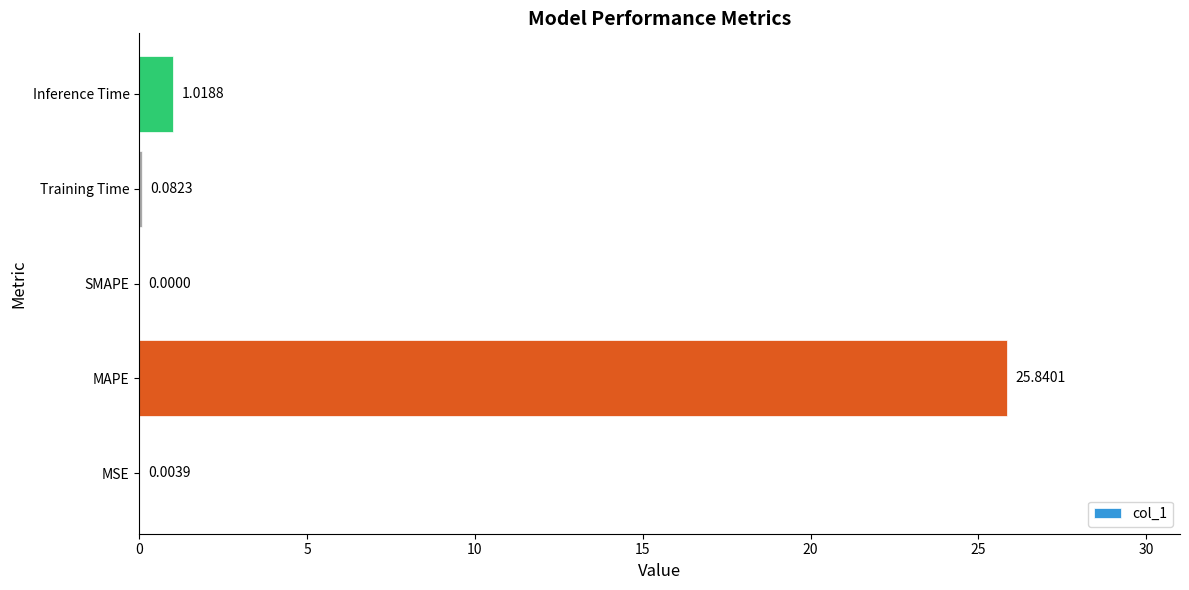

Which label corresponds to the largest value in the chart?

MAPE